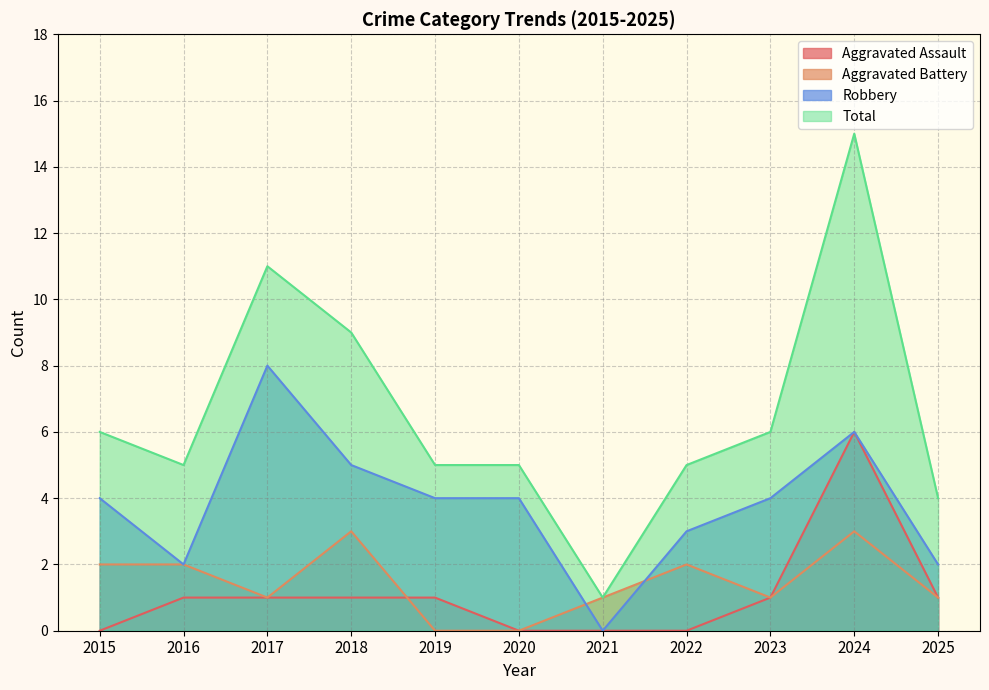

Which series has the largest total across all categories?

Total